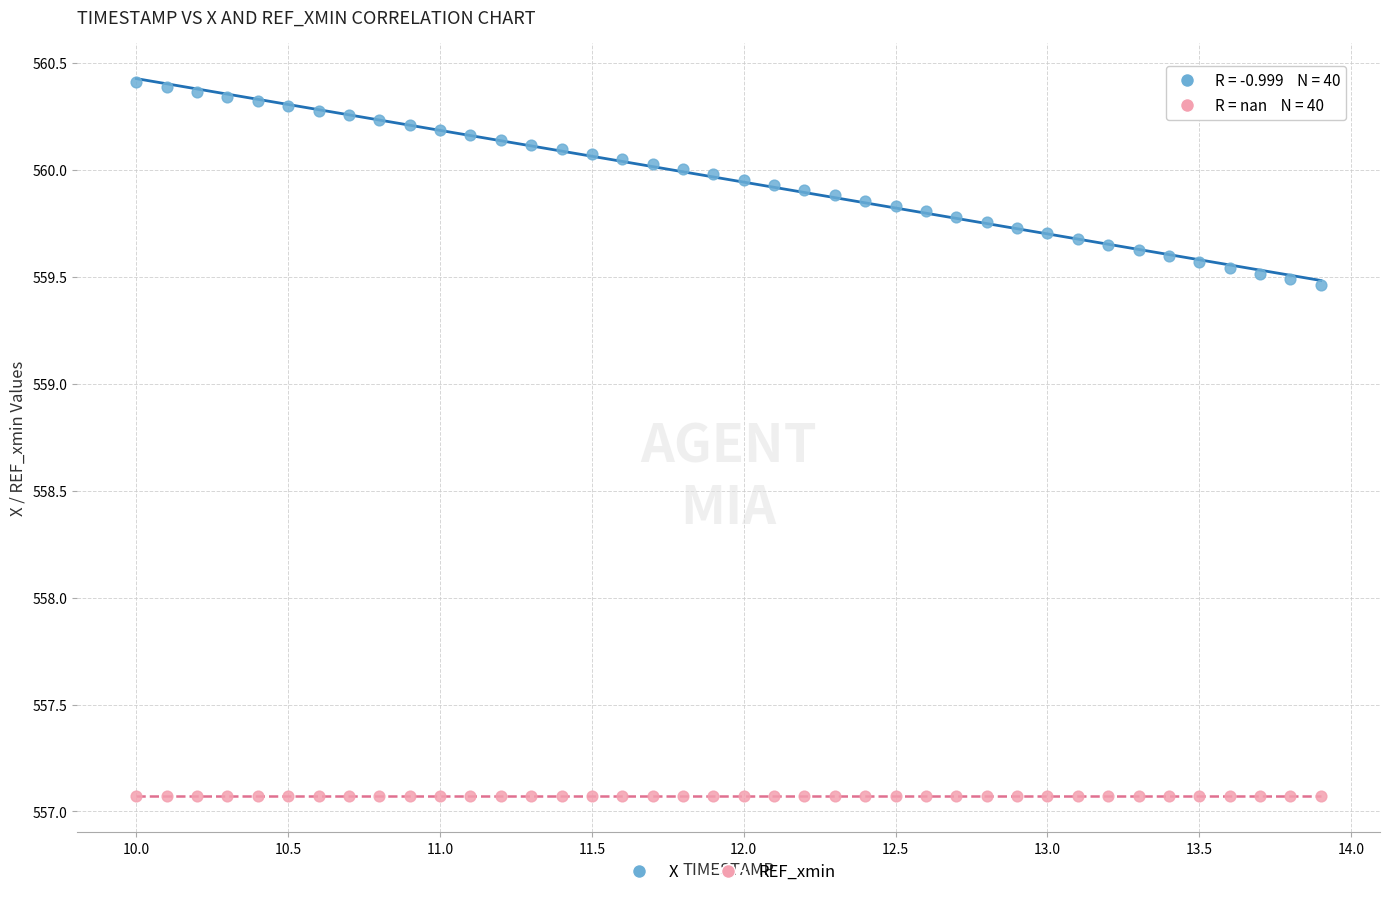

Which series contains the highest Y value?

X